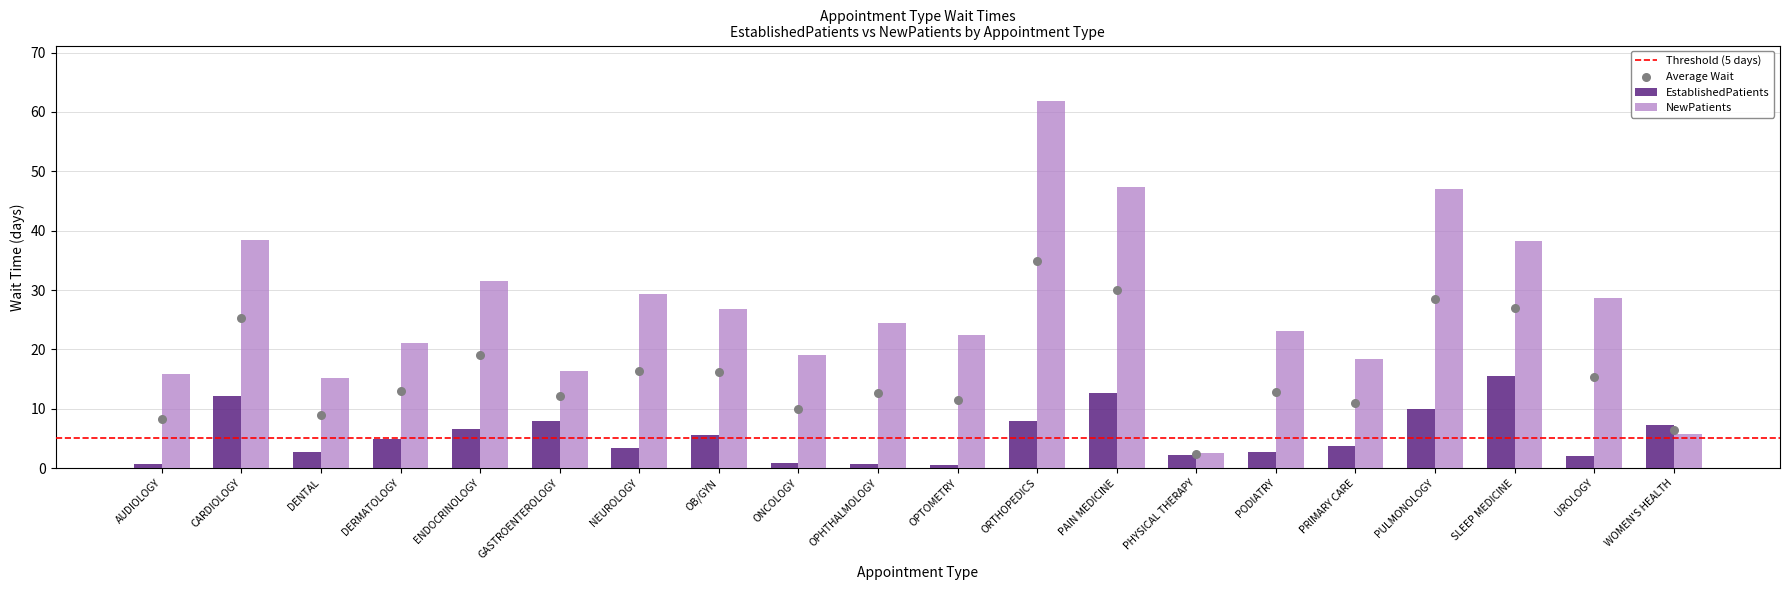

What are all the series names shown in the legend?

EstablishedPatients, NewPatients